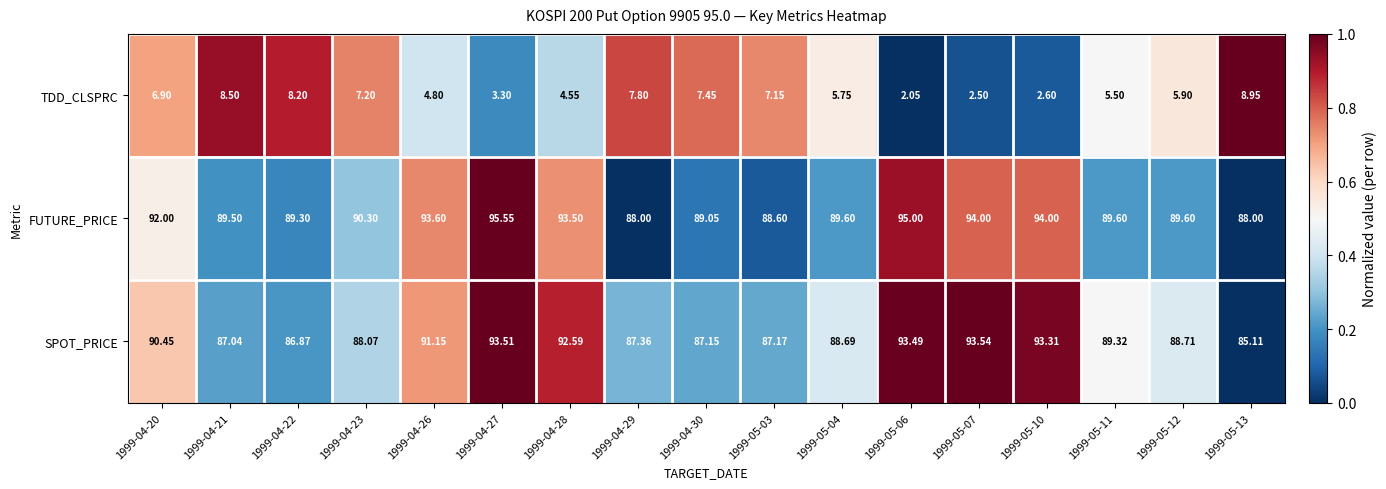

Rank the series at 1999-04-20 from highest to lowest value.

FUTURE_PRICE, SPOT_PRICE, TDD_CLSPRC